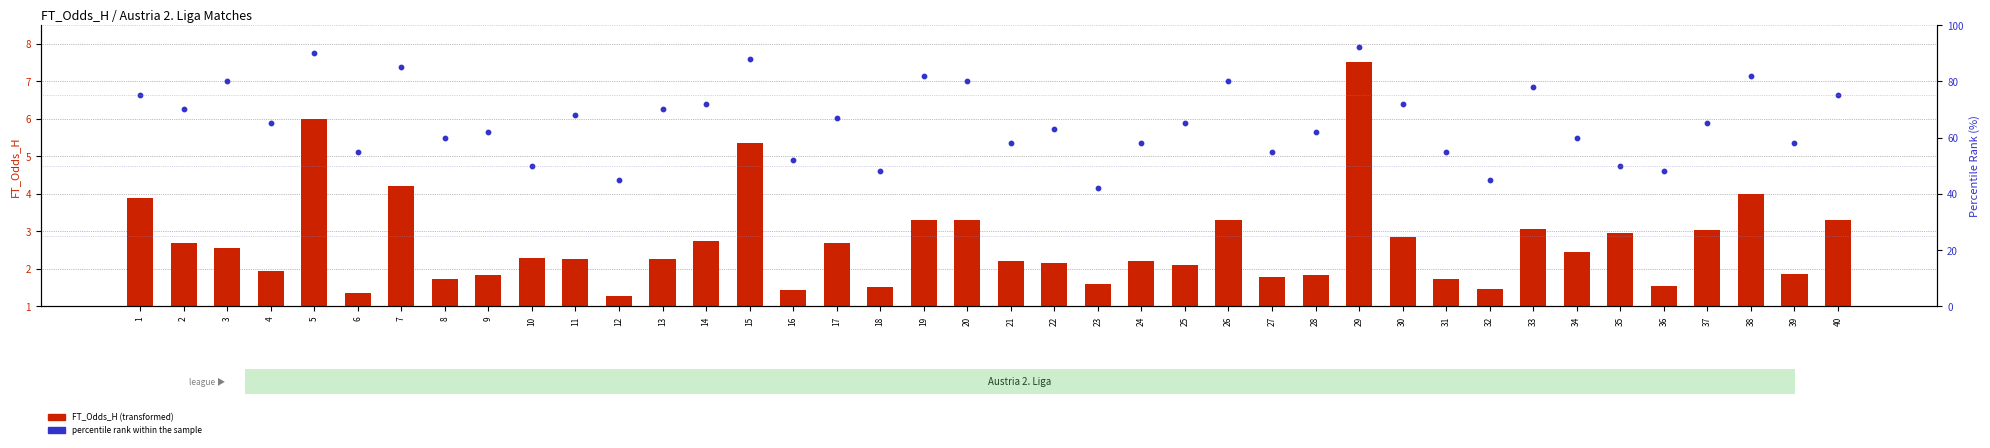

At how many categories does at least one series exceed 11?

40